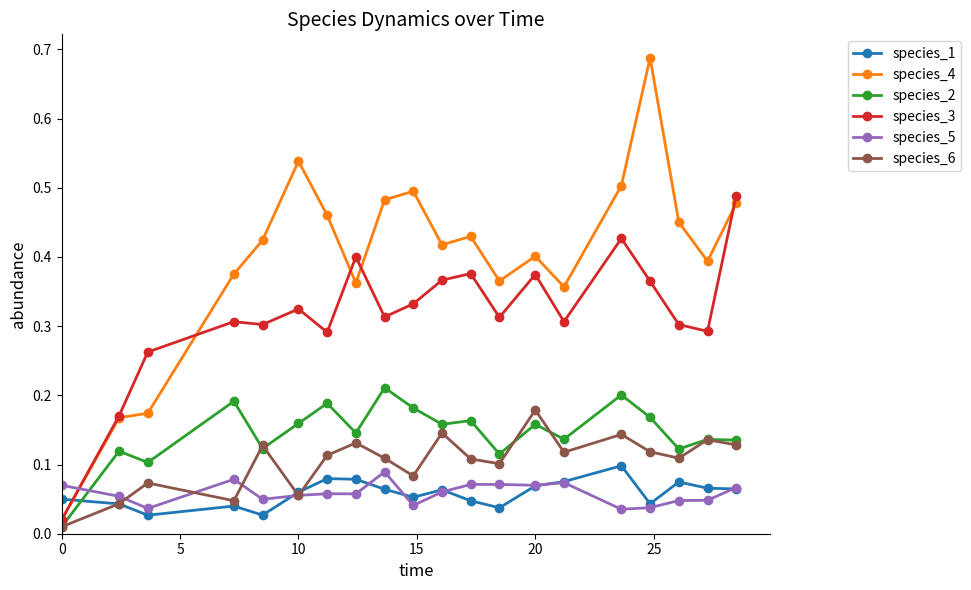

Count the species_5 values in the range 0 to 1.

20